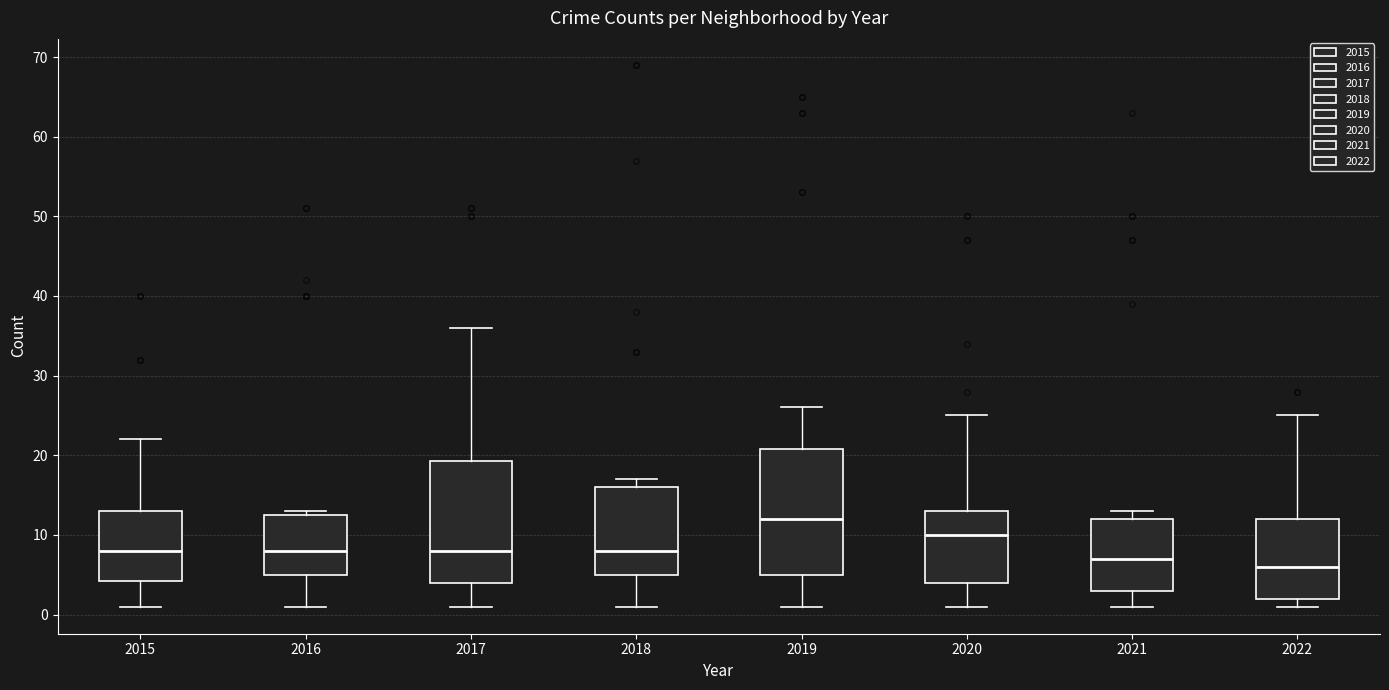

Which box's median line is the lowest?

2022